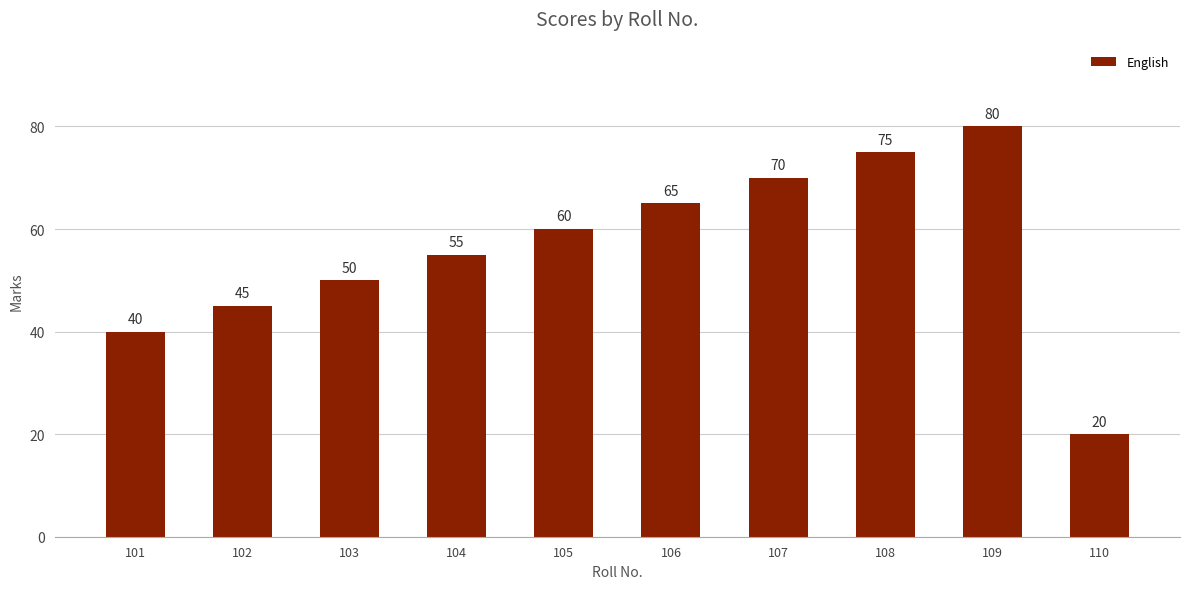

List the labels in order of value, smallest first.

110, 101, 102, 103, 104, 105, 106, 107, 108, 109